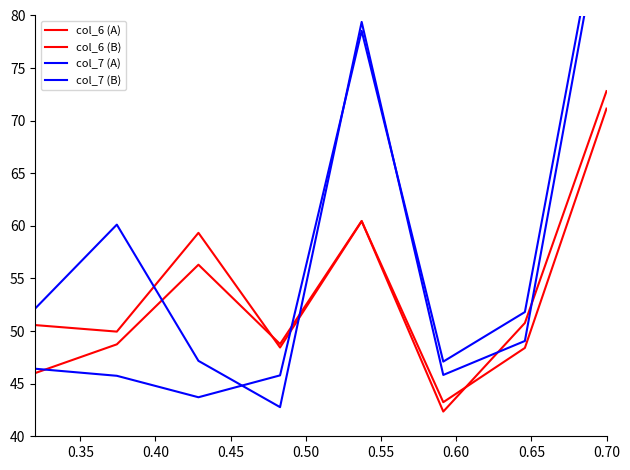

What is the sum of all col_6 (A) values?

426.2